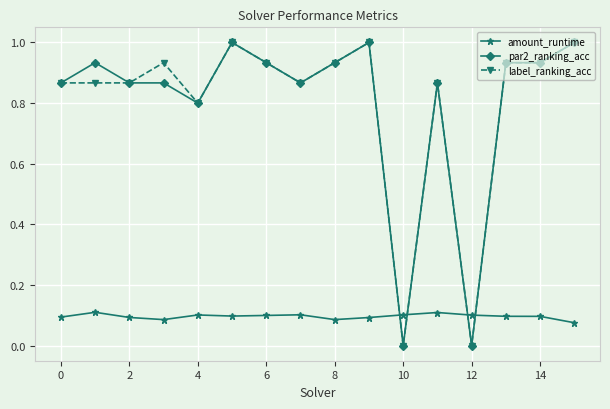

How many lines are shown in the chart?

3